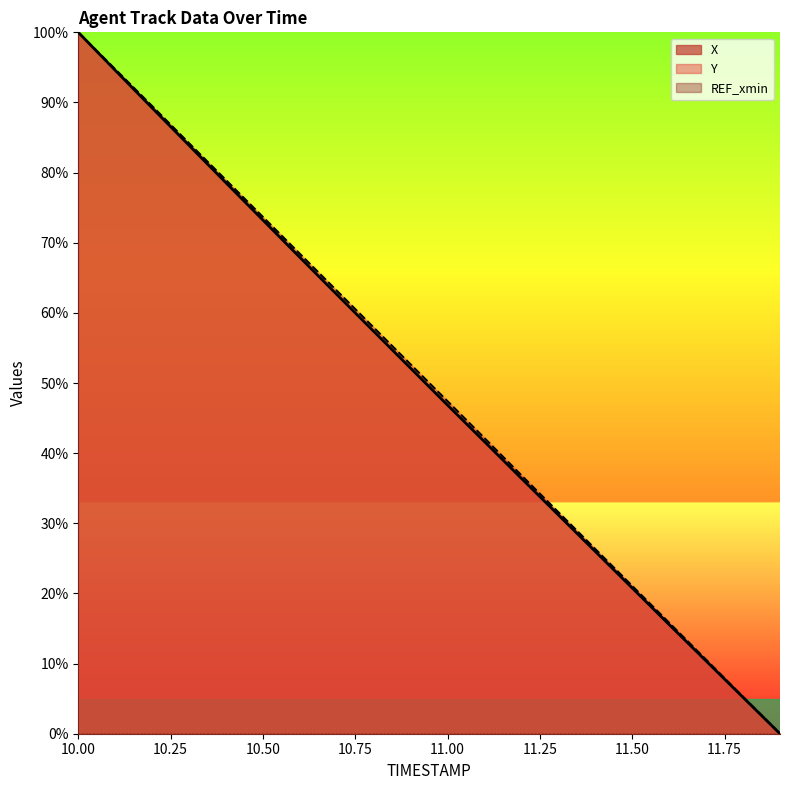

Is the value of Y at 10.1 greater than the value of X at 10.6?

Yes